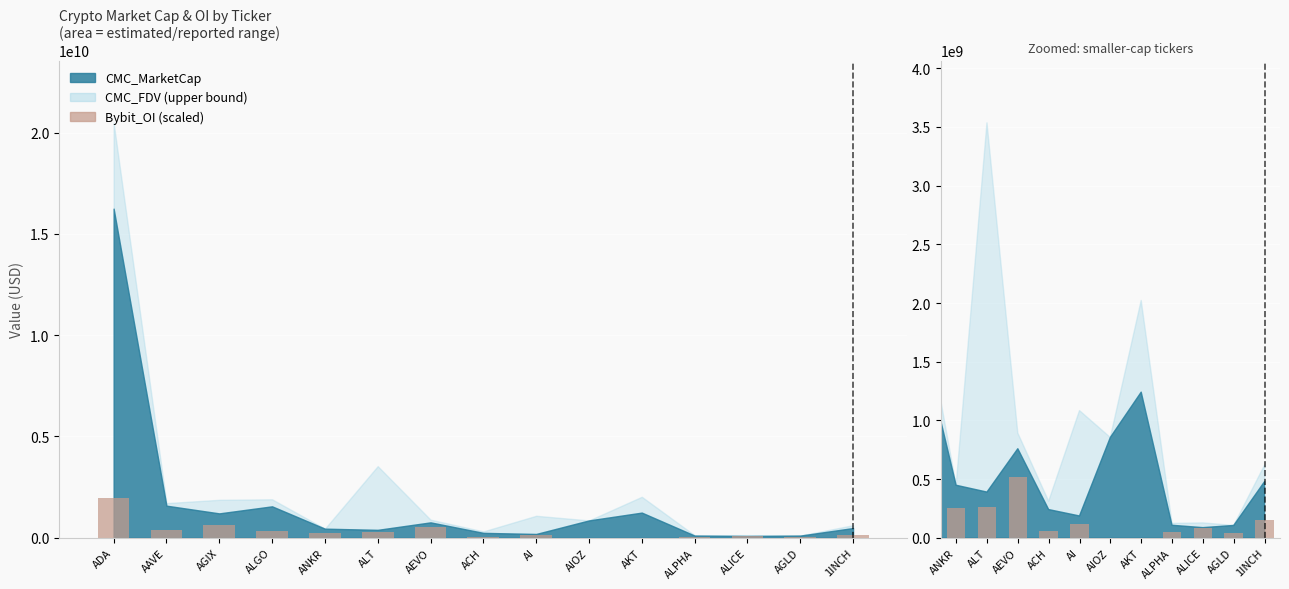

The value at ALICE is 150992159.3. True or false?

False